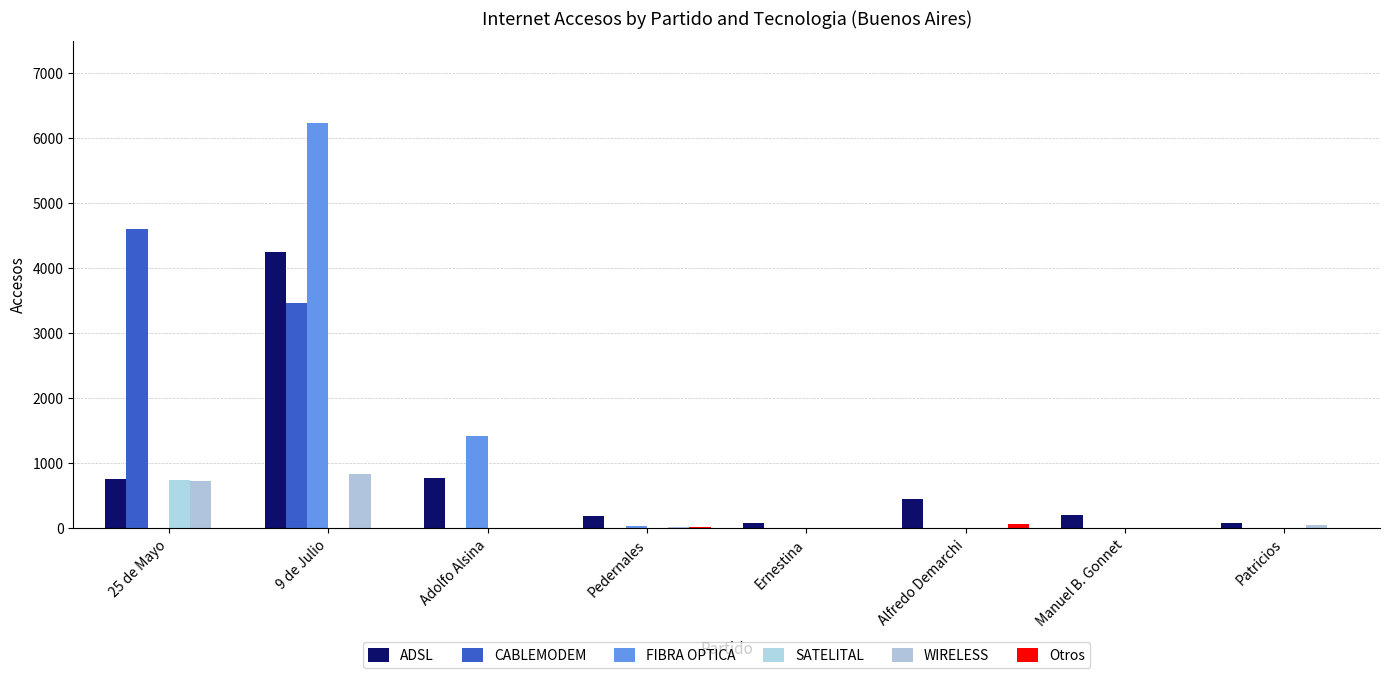

What is the sum of the FIBRA OPTICA values at 9 de Julio and 25 de Mayo?

6240